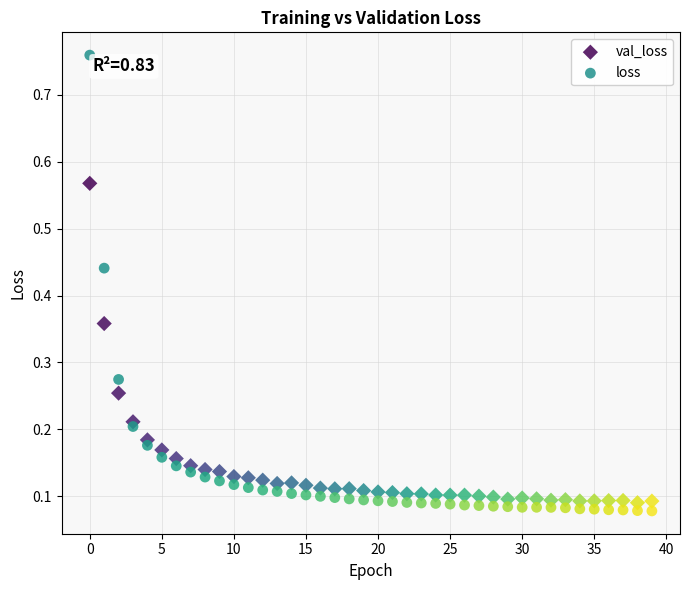

What are all the series names shown in the legend?

val_loss, loss